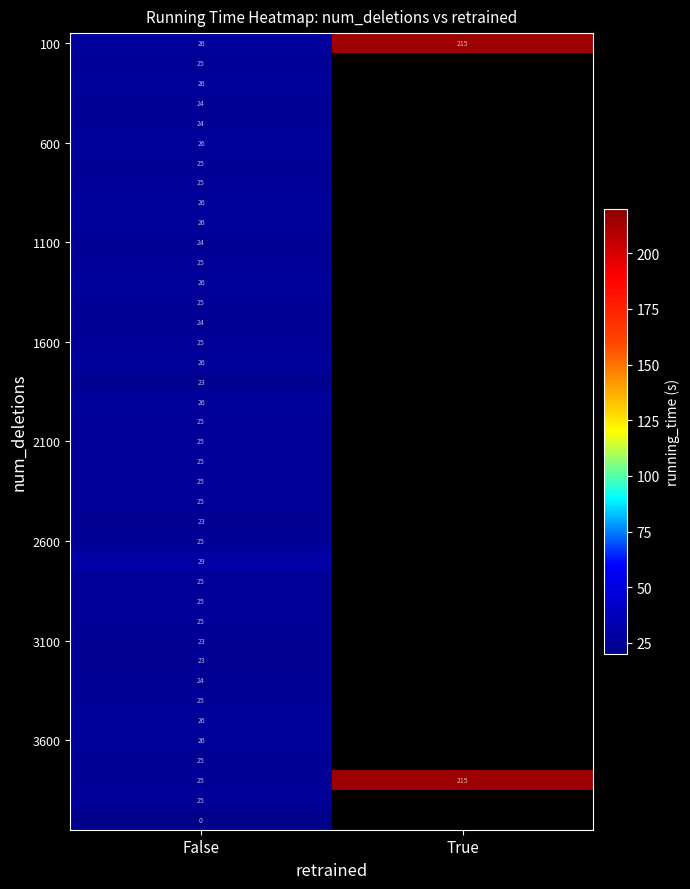

True or false: 3600 has a value of 25.6 at False.

True